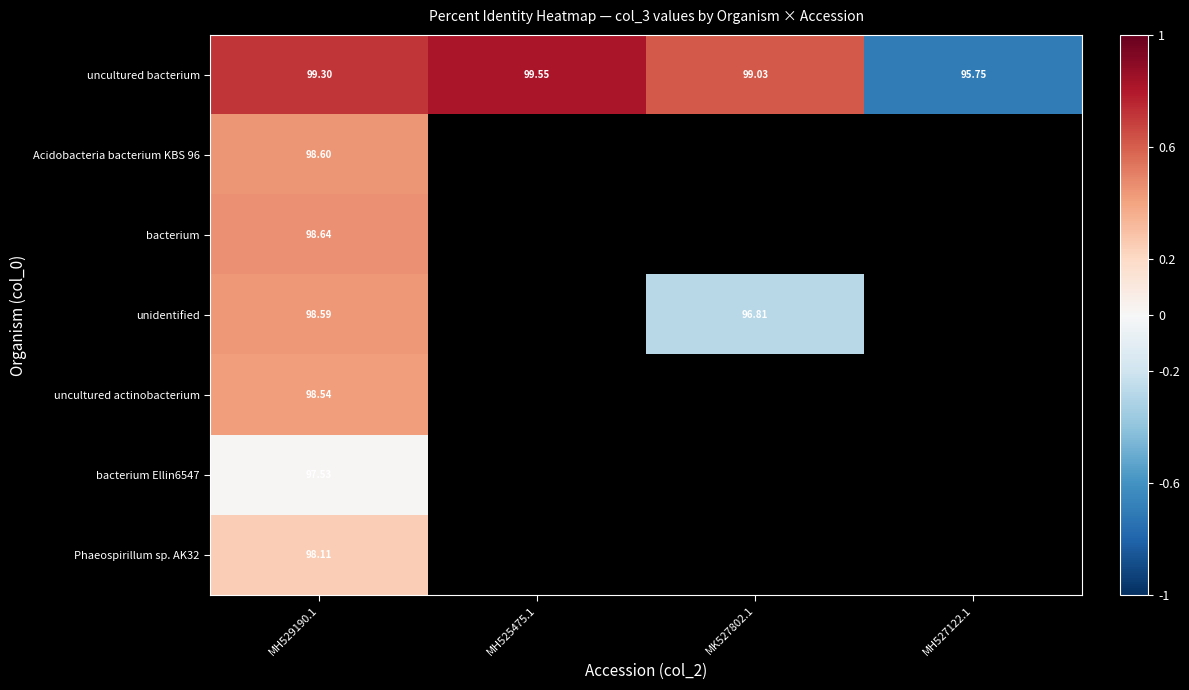

How many values in the uncultured bacterium series exceed 99?

3